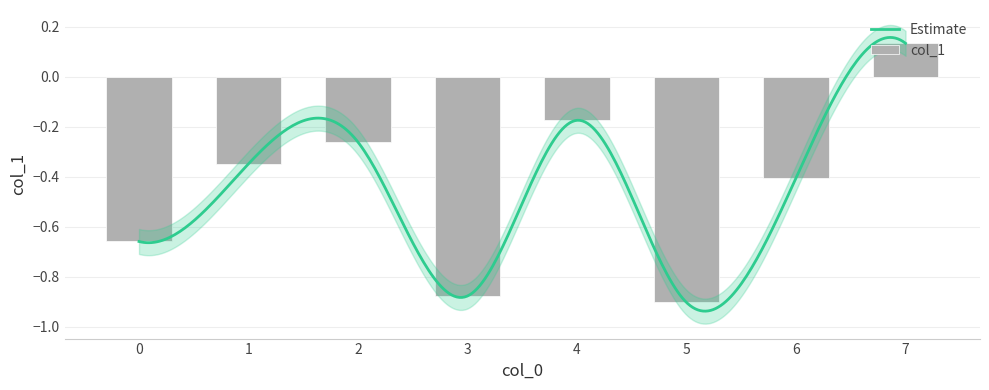

Are the bars grouped side by side (vs. stacked)?

No